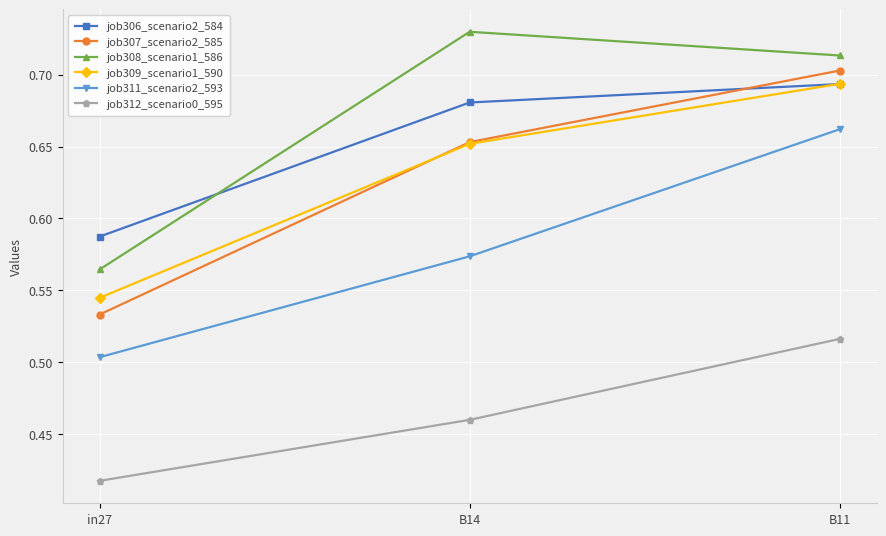

Which category has the highest value in the job306_scenario2_584 series?

B11